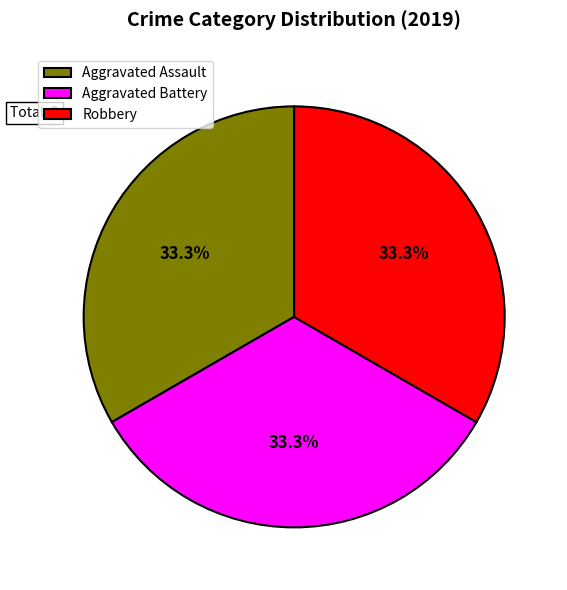

What is the ratio of the value at Aggravated Assault to the value at Aggravated Battery?

1.0